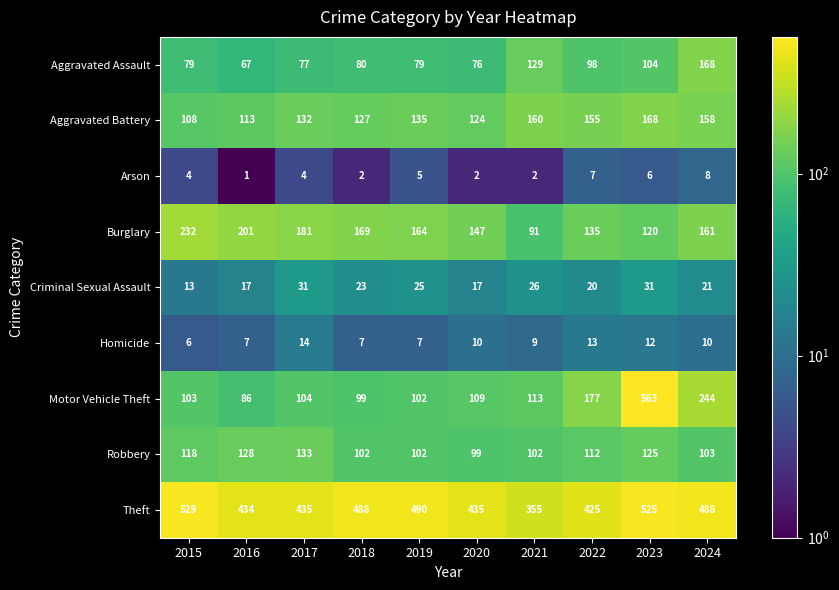

What is the average value of the Arson series?

4